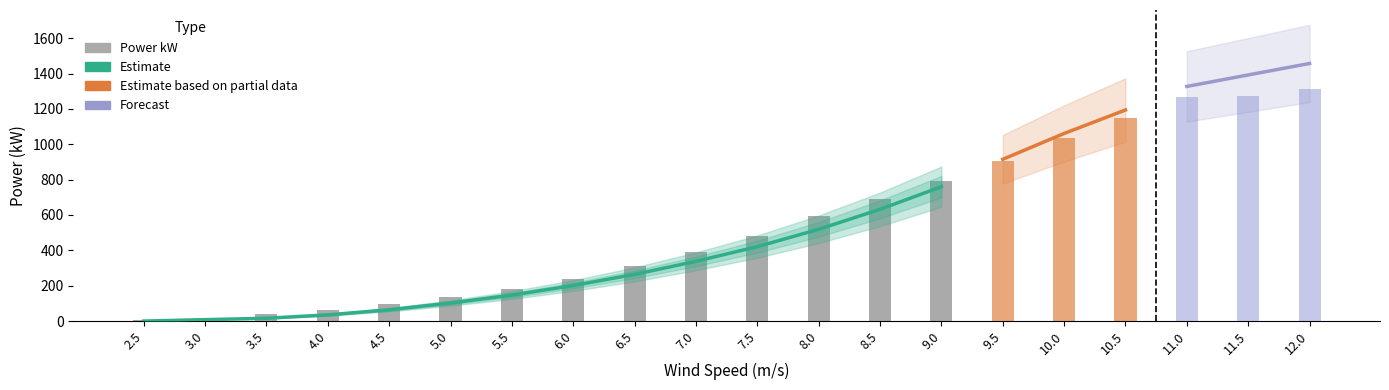

Does the chart contain any negative values?

No